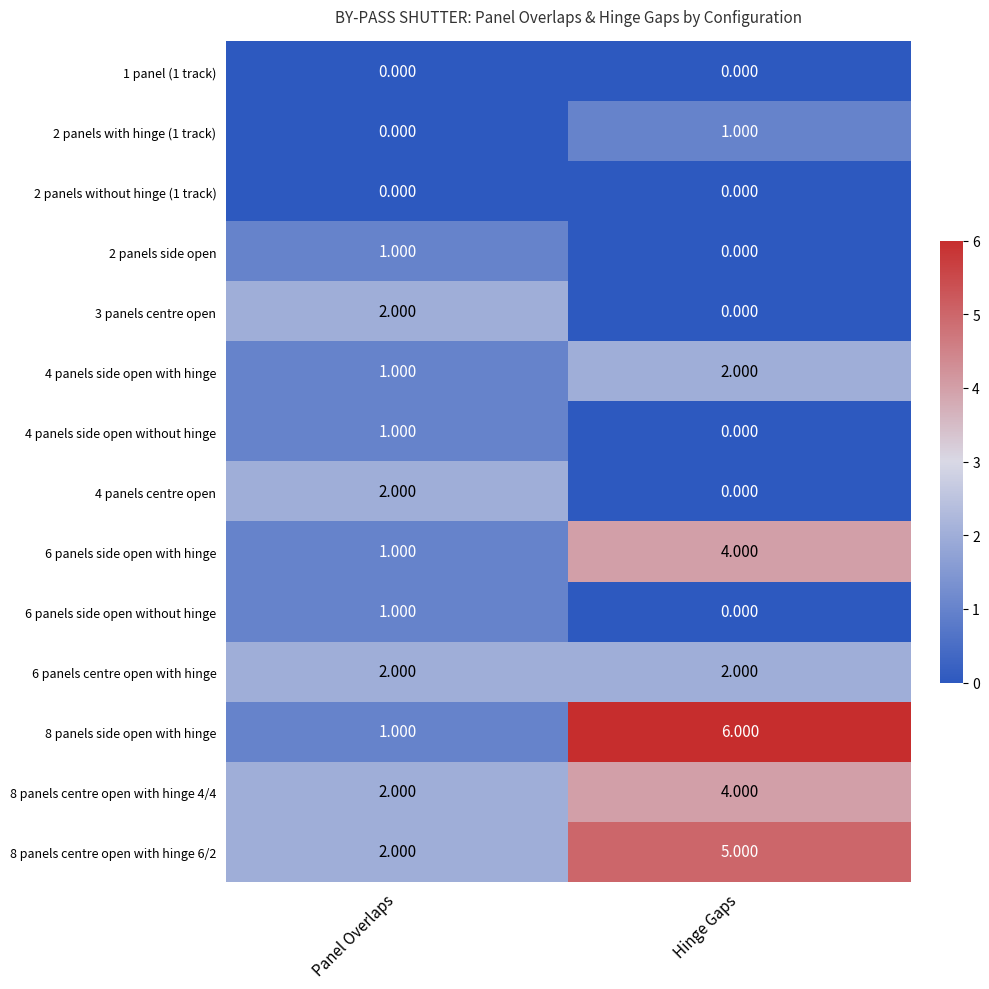

Where is 2 panels with hinge (1 track) nearest to the value 0?

Panel Overlaps